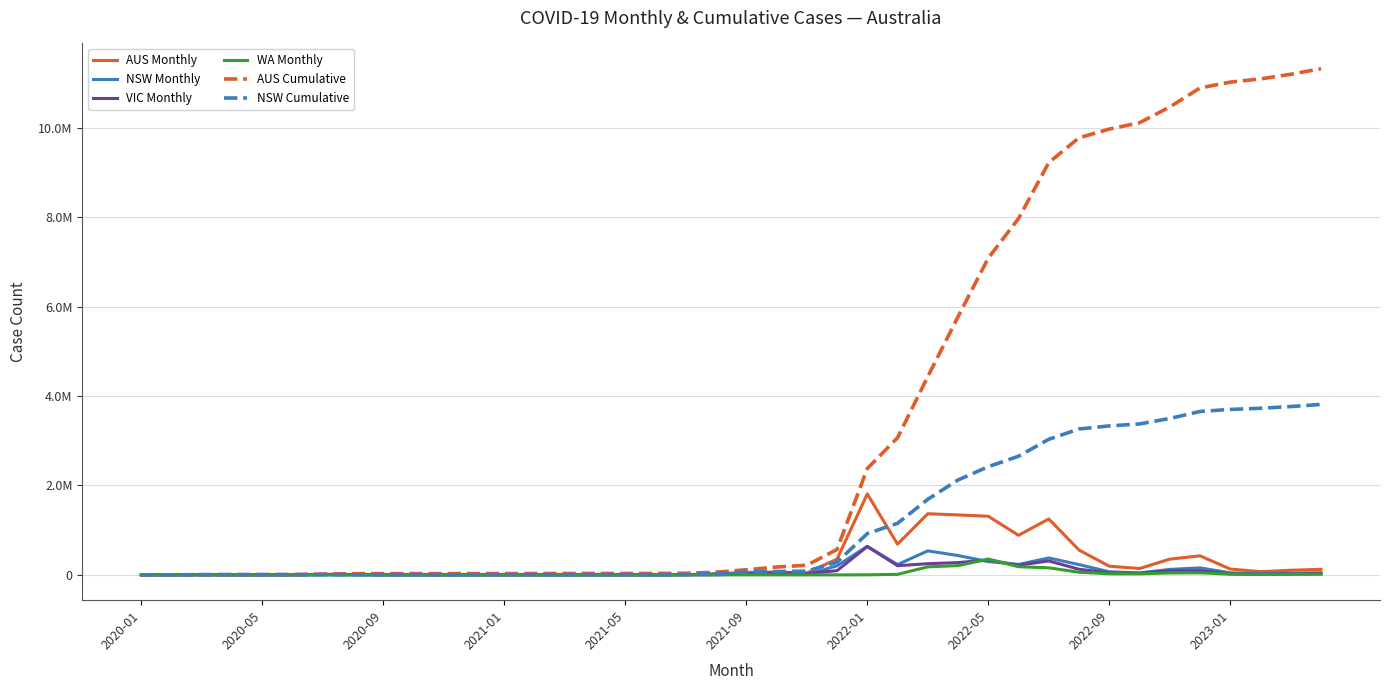

Which series has the largest range (max minus min)?

AUS Cumulative